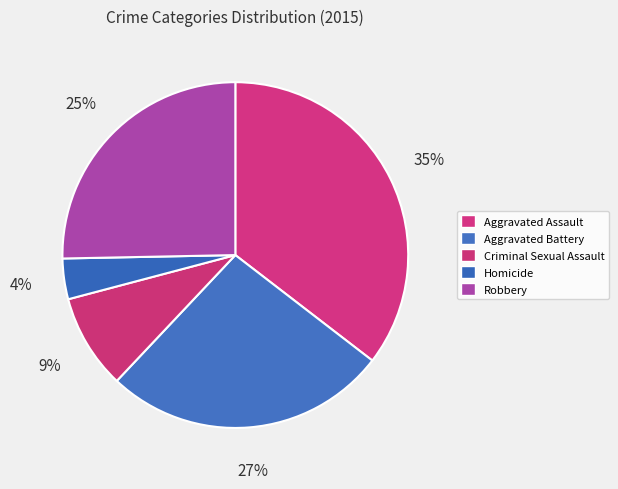

To the nearest percent, what portion does Robbery represent?

25%